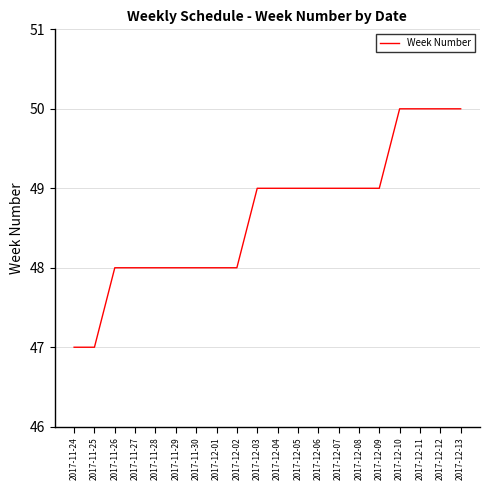

Between 2017-12-04 and 2017-12-12, which is larger?

2017-12-12